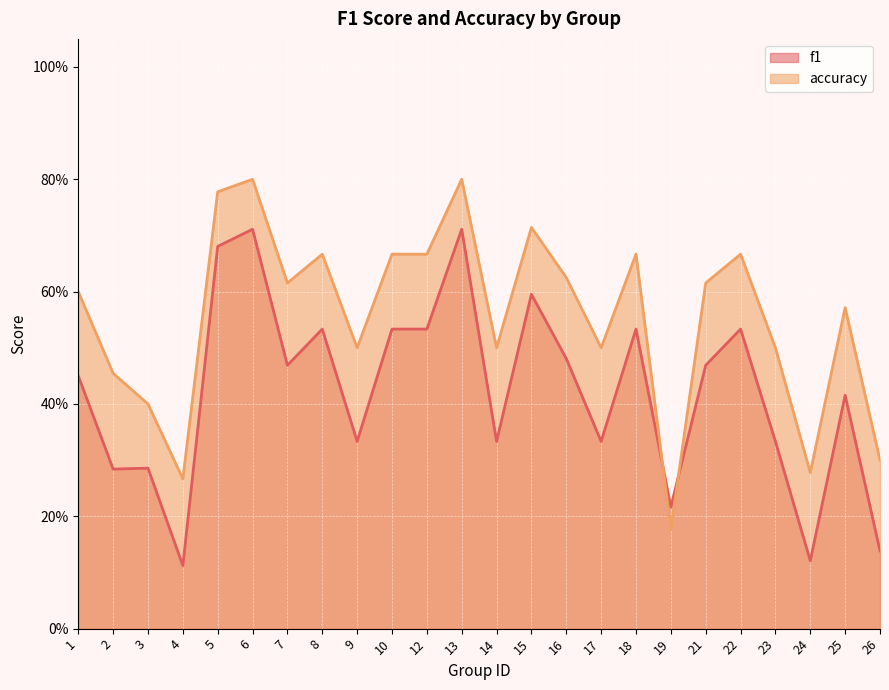

Rank the series by their average value, from highest to lowest.

accuracy, f1